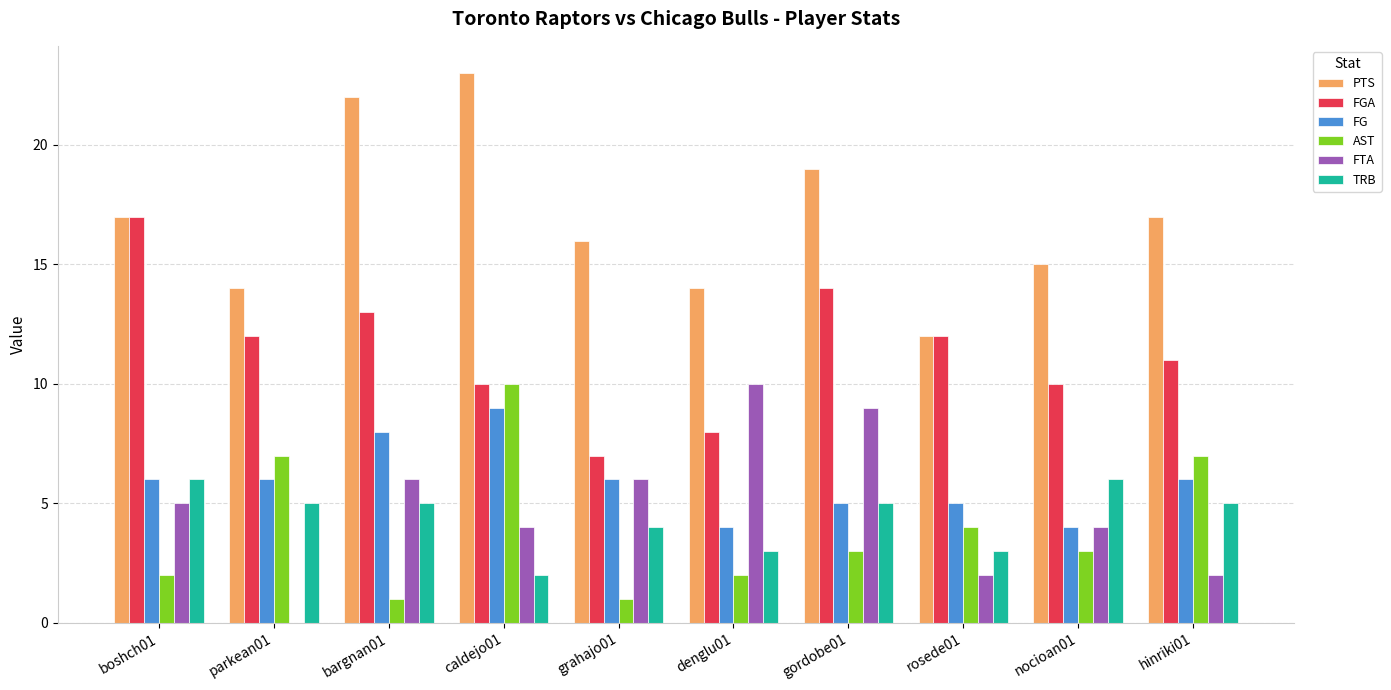

How many groups of bars are there?

10